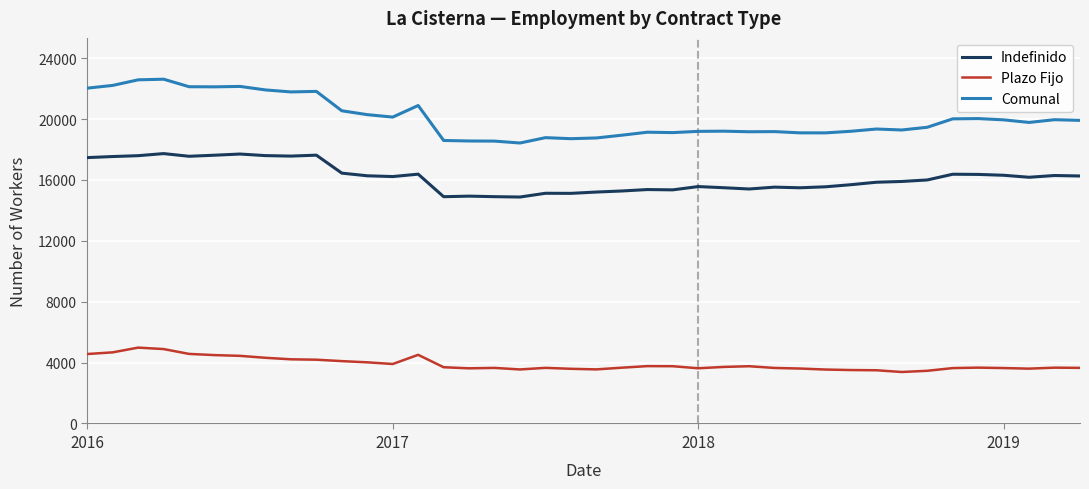

Which series has the widest spread of values?

Comunal